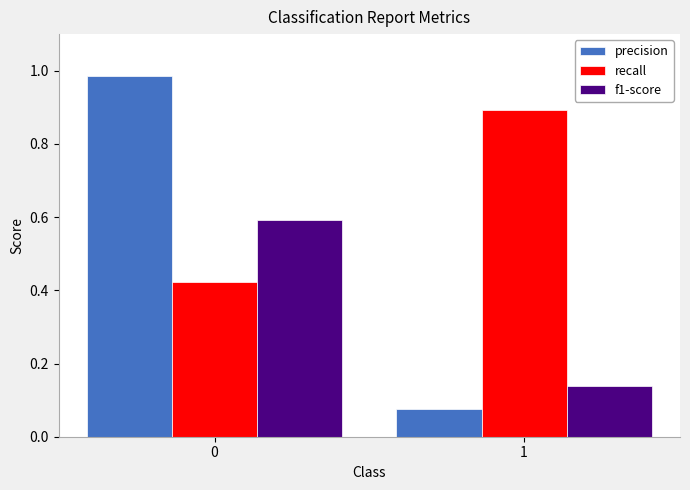

What is the total value across all series at 0?

2.0